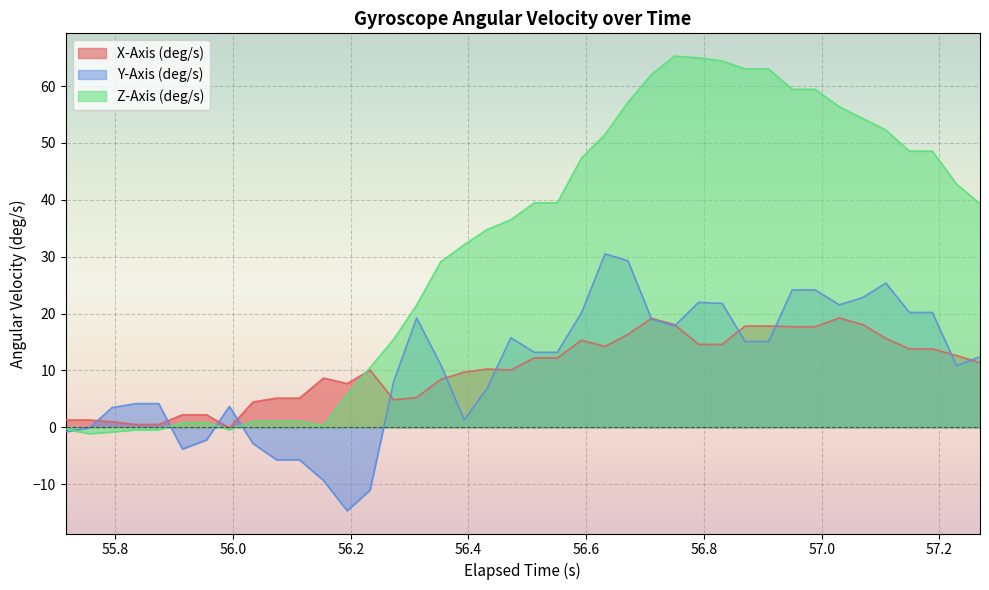

Which series has the largest total across all categories?

Z-Axis (deg/s)